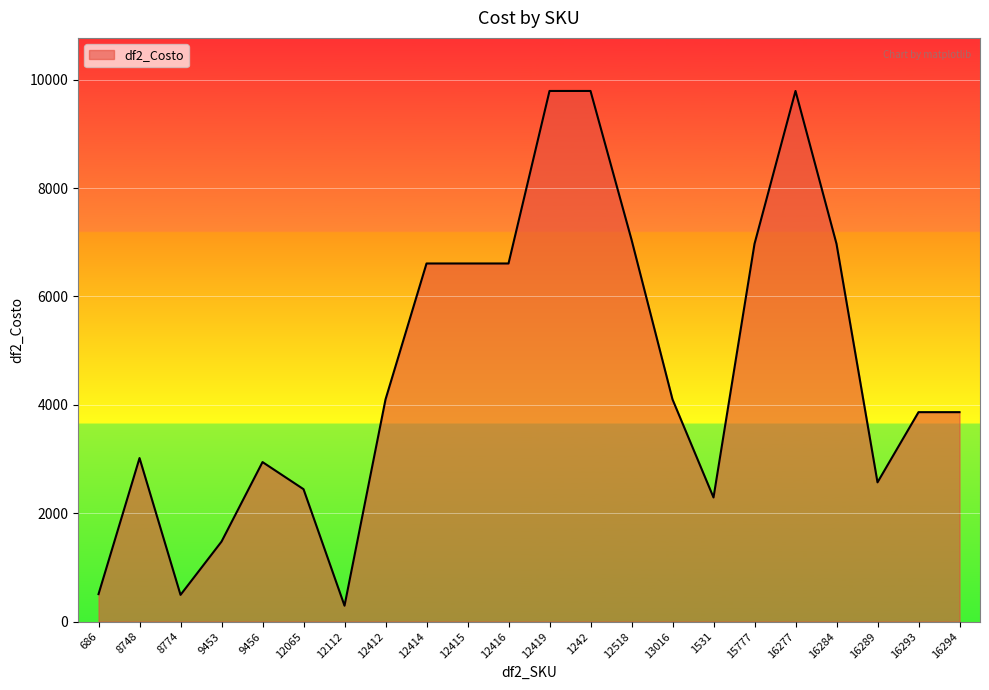

At which category does the chart reach its minimum across all series?

12112